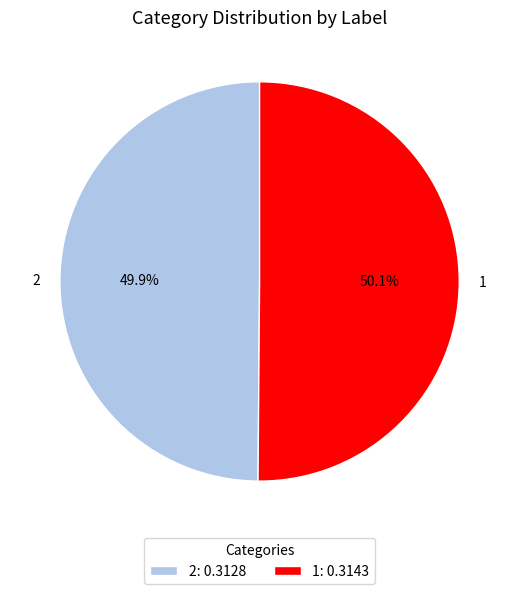

The 1 slice represents 40% of the pie. True or false?

False